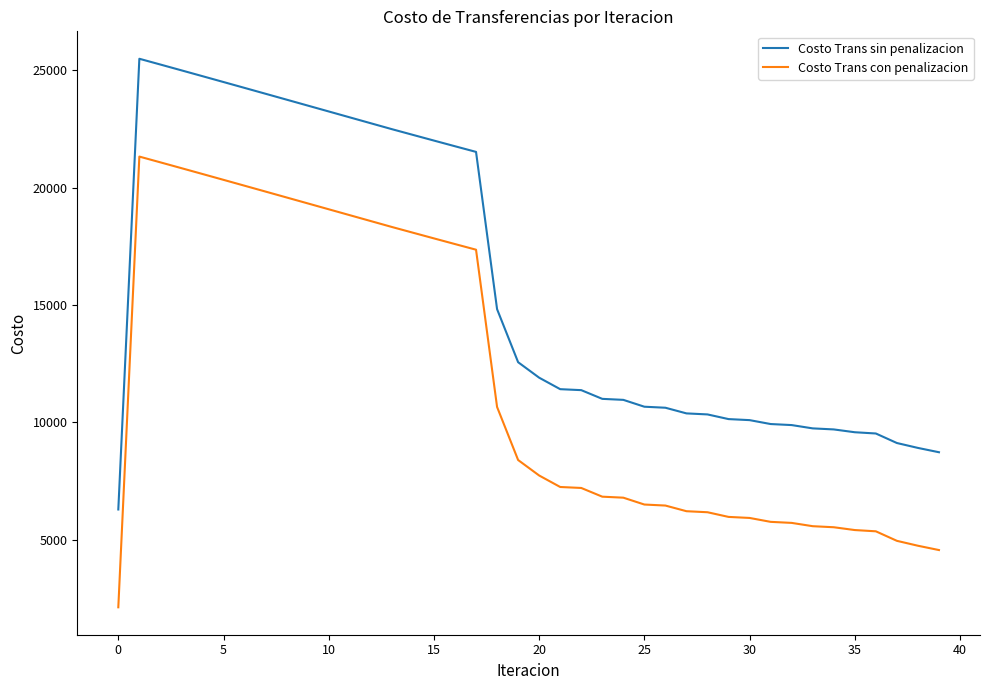

List the series in order of their peak value, highest first.

Costo Trans sin penalizacion, Costo Trans con penalizacion